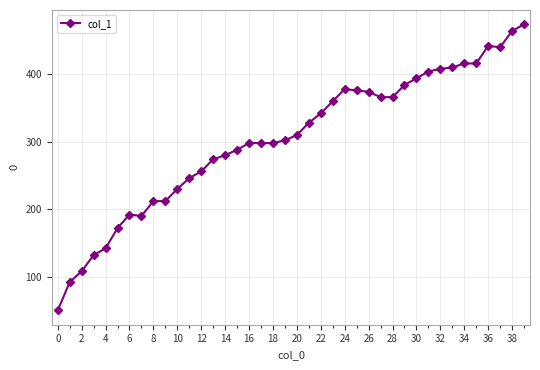

What is the sum of all values?

12124